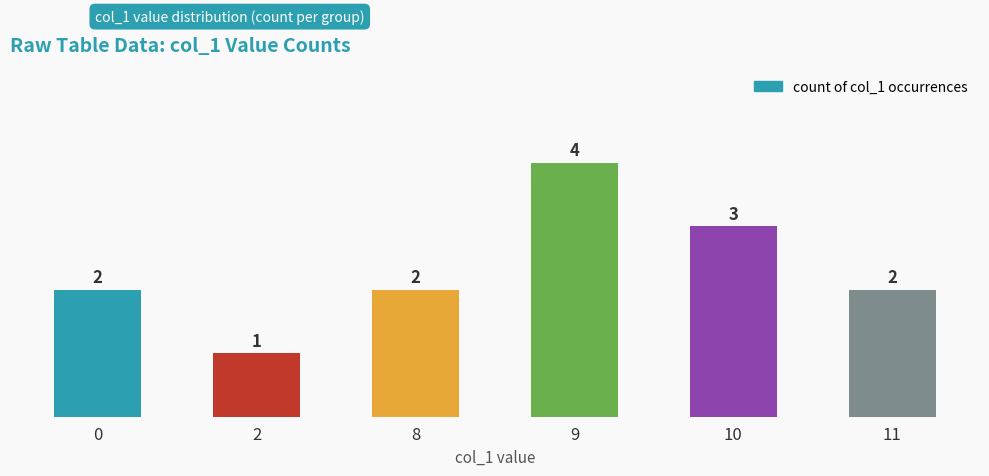

How many data points are less than 2?

1